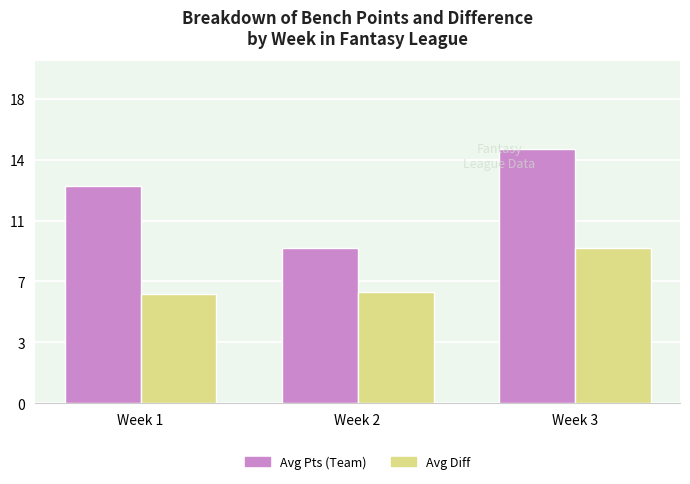

At how many categories does at least one series exceed 7?

3